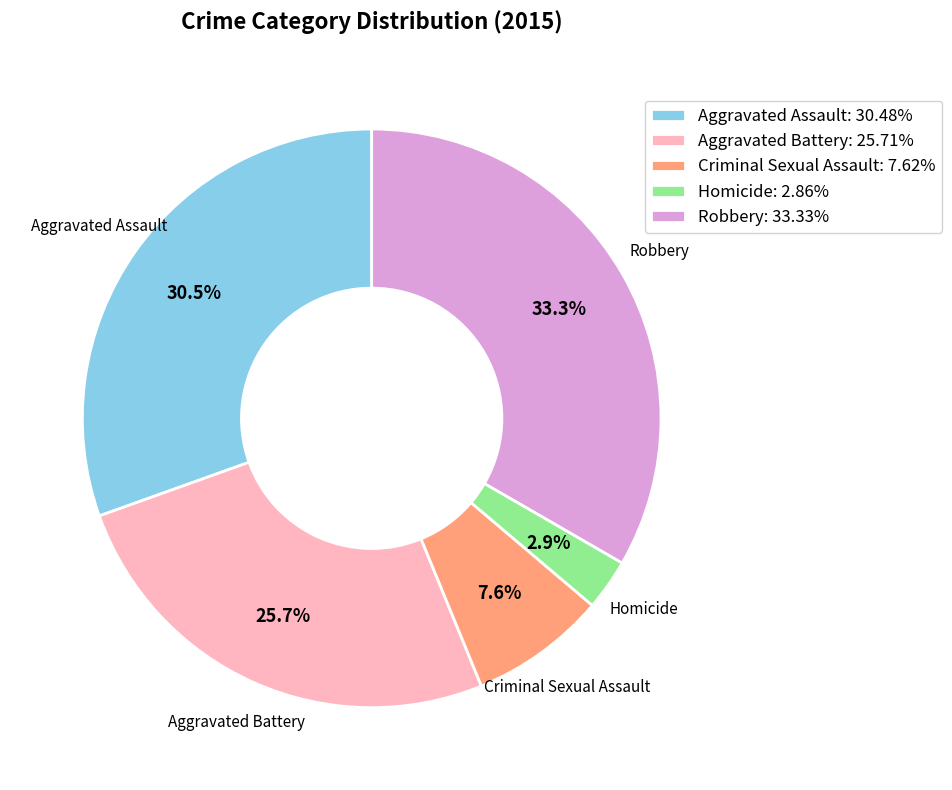

Is the sum of Robbery and Homicide greater than half?

No